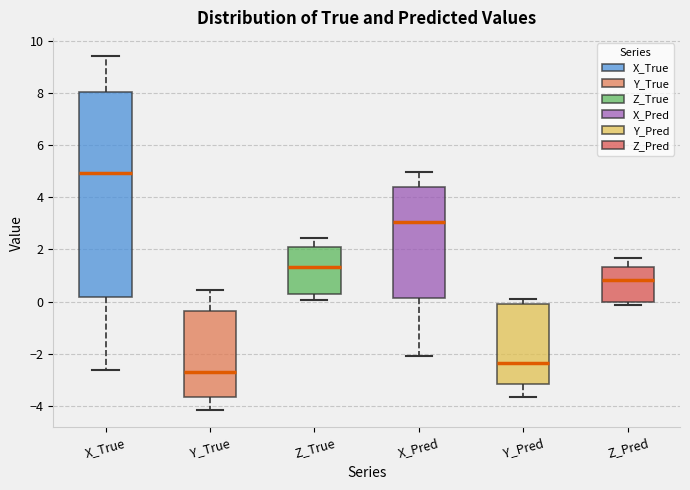

Comparing the boxes themselves (not the whiskers), which one is the tallest?

X_True